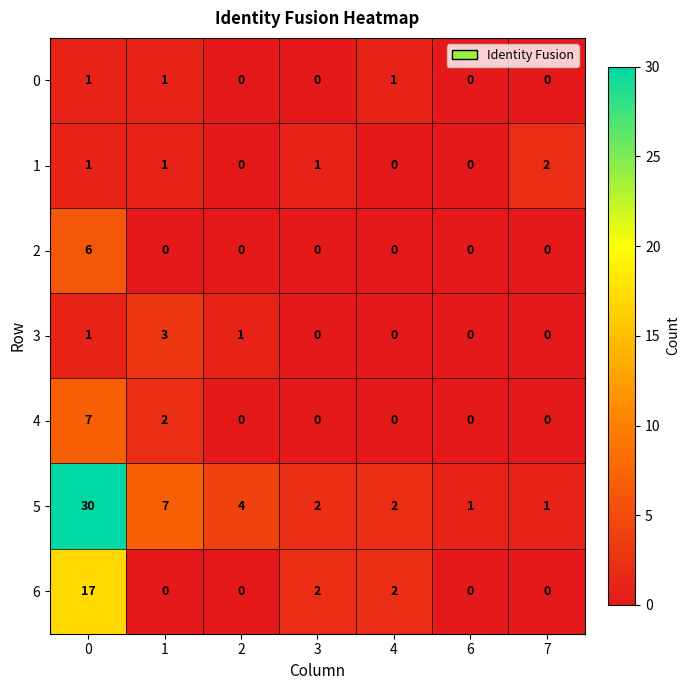

How many 1 values are between 0 and 1?

6